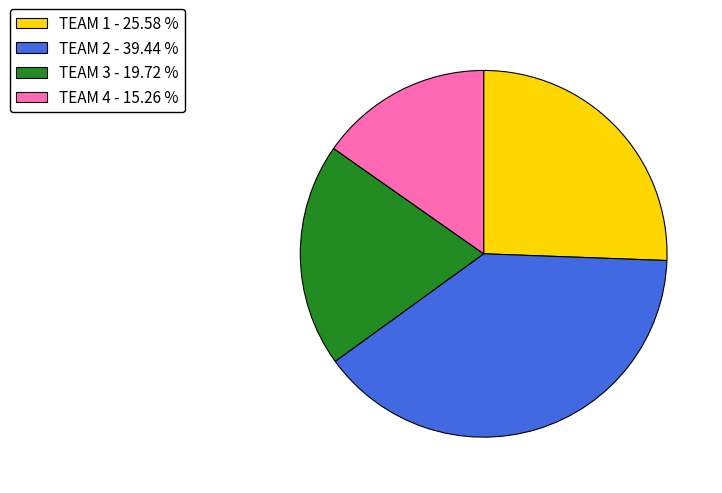

Does TEAM 1 - 25.58 % represent more than half of the total?

No